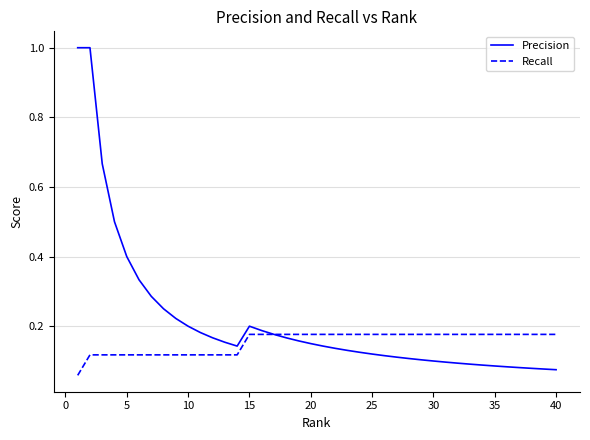

What is the maximum value for Precision?

1.0